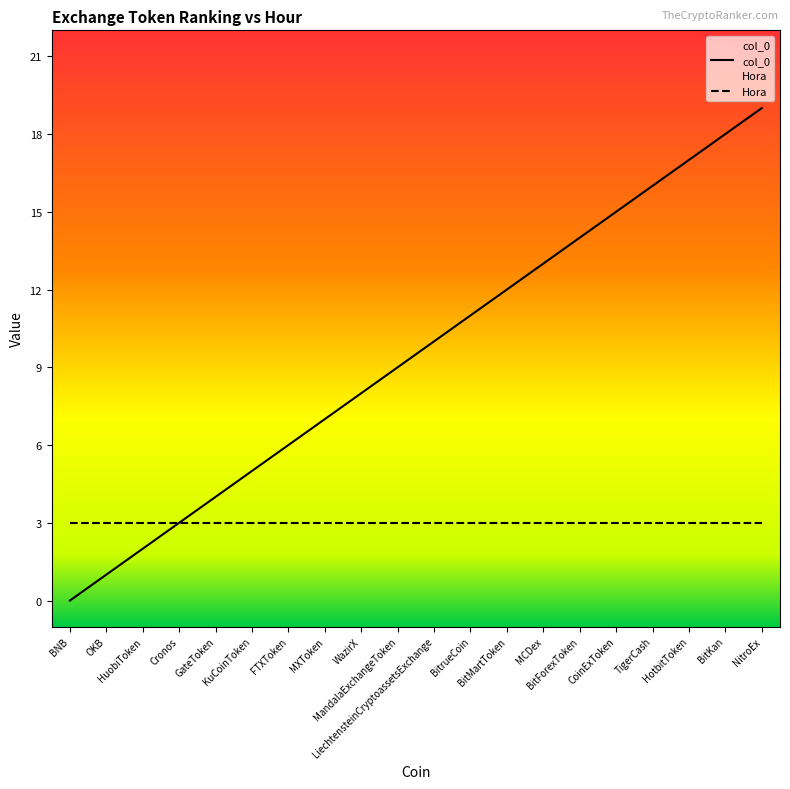

What is the average value?

10